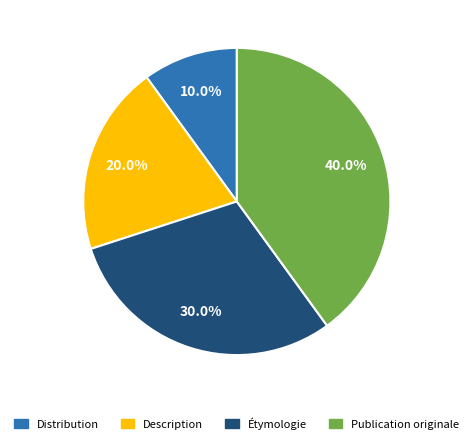

How many slices are in this pie chart?

4